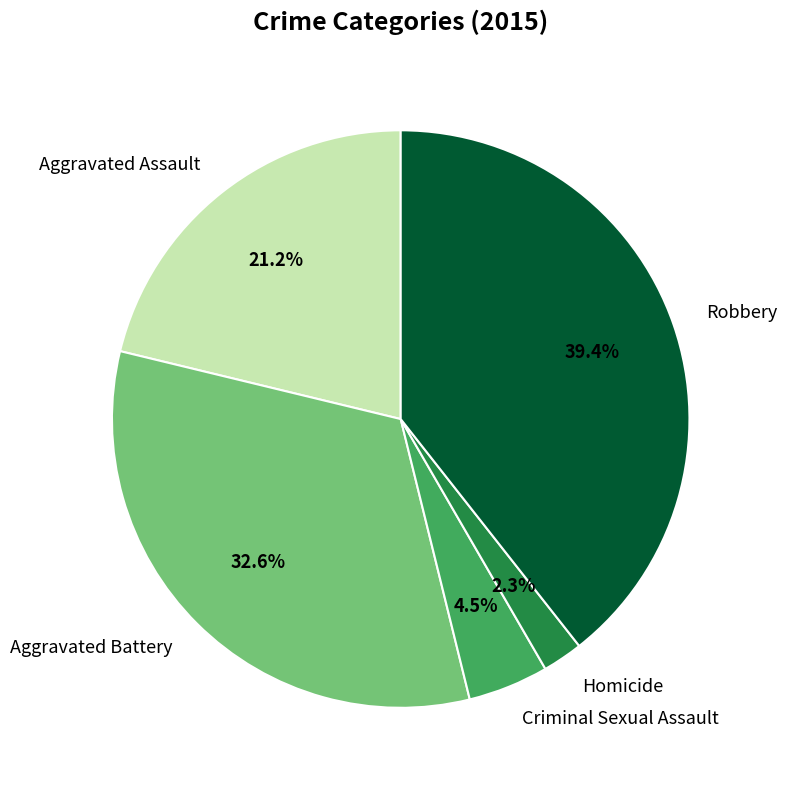

Count the number of slices in the pie.

5